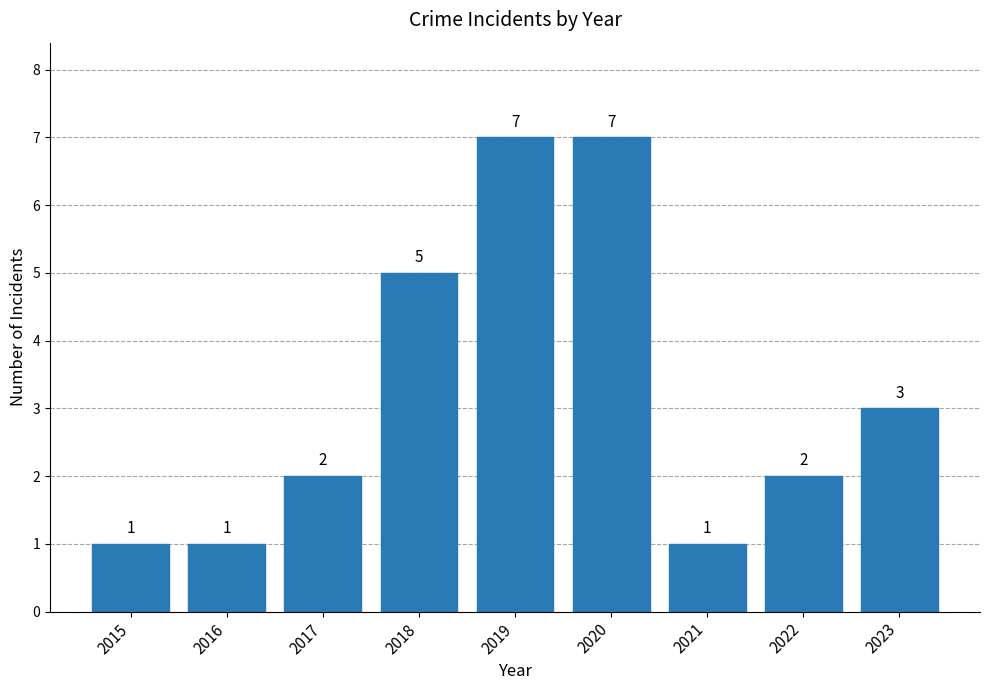

Reading right to left, transcribe all the data shown in this chart.

2023=3	2022=2	2021=1	2020=7	2019=7	2018=5	2017=2	2016=1	2015=1